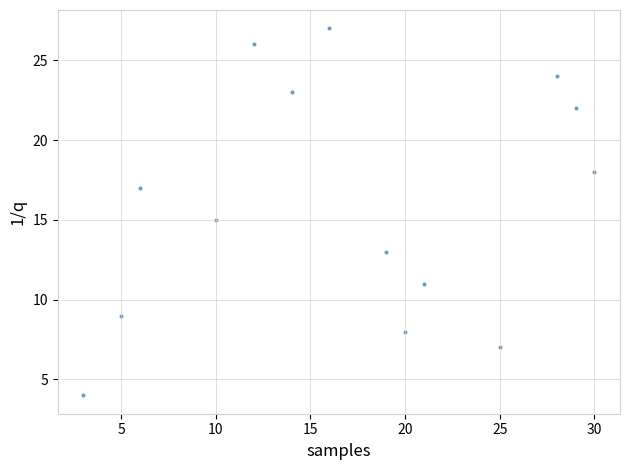

What is the range of X values (max minus min)?

27